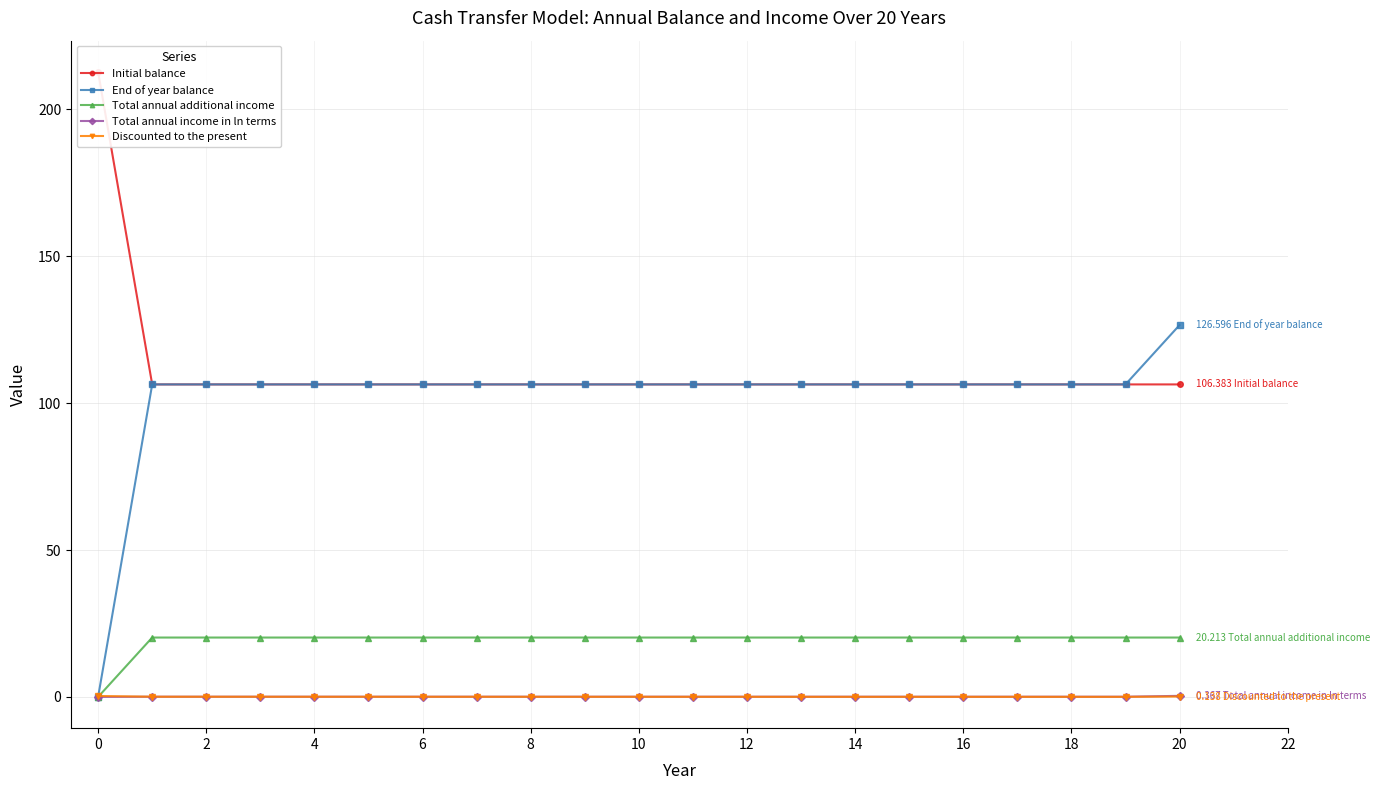

Reading left to right, what are all the values shown in this chart?

Initial balance: 212.8	106.4	106.4	106.4	106.4	106.4	106.4	106.4	106.4	106.4	106.4	106.4	106.4	106.4	106.4	106.4	106.4	106.4	106.4	106.4	106.4
End of year balance: 0.0	106.4	106.4	106.4	106.4	106.4	106.4	106.4	106.4	106.4	106.4	106.4	106.4	106.4	106.4	106.4	106.4	106.4	106.4	106.4	126.6
Total annual additional income: 0.0	20.2	20.2	20.2	20.2	20.2	20.2	20.2	20.2	20.2	20.2	20.2	20.2	20.2	20.2	20.2	20.2	20.2	20.2	20.2	20.2
Total annual income in ln terms: 0.0	0.1	0.1	0.1	0.1	0.1	0.1	0.1	0.1	0.1	0.1	0.1	0.1	0.1	0.1	0.1	0.1	0.1	0.1	0.1	0.4
Discounted to the present: 0.3	0.1	0.1	0.1	0.1	0.1	0.1	0.0	0.0	0.0	0.0	0.0	0.0	0.0	0.0	0.0	0.0	0.0	0.0	0.0	0.1